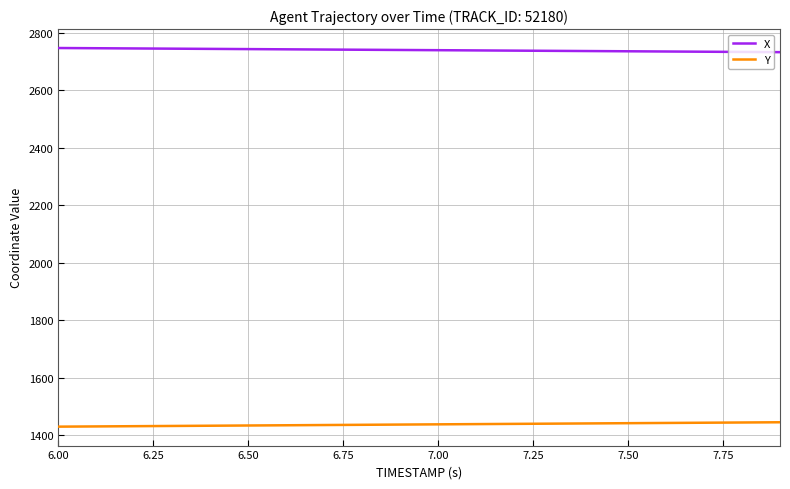

Which series has the largest total across all categories?

X